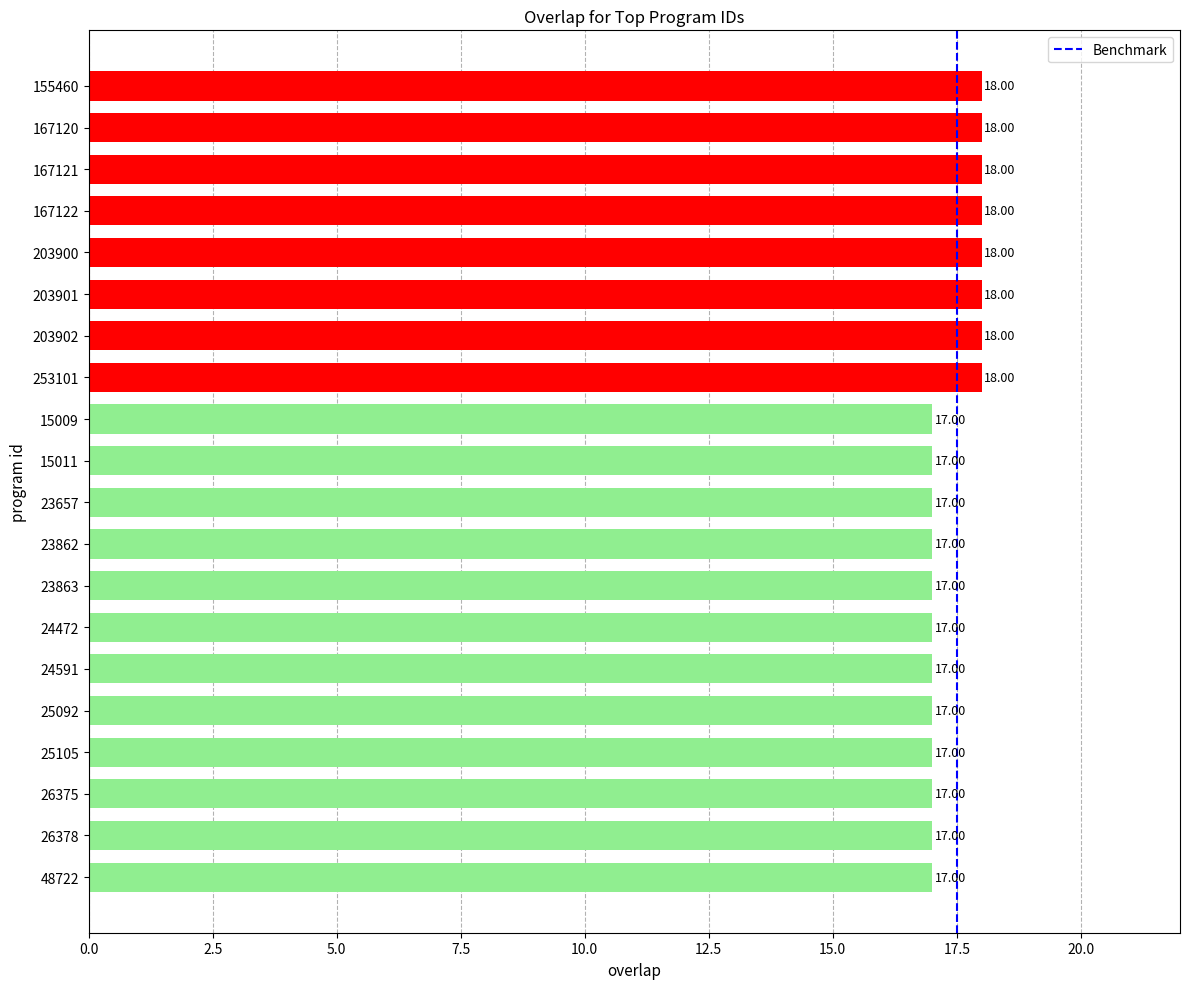

The value at 15011 is 5. True or false?

False